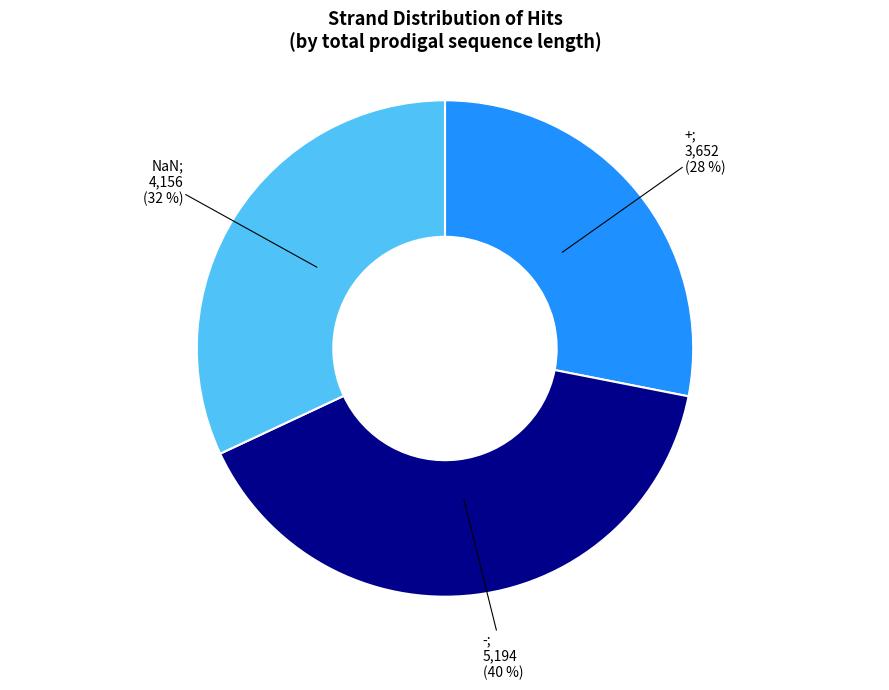

Does any single category account for the majority?

No